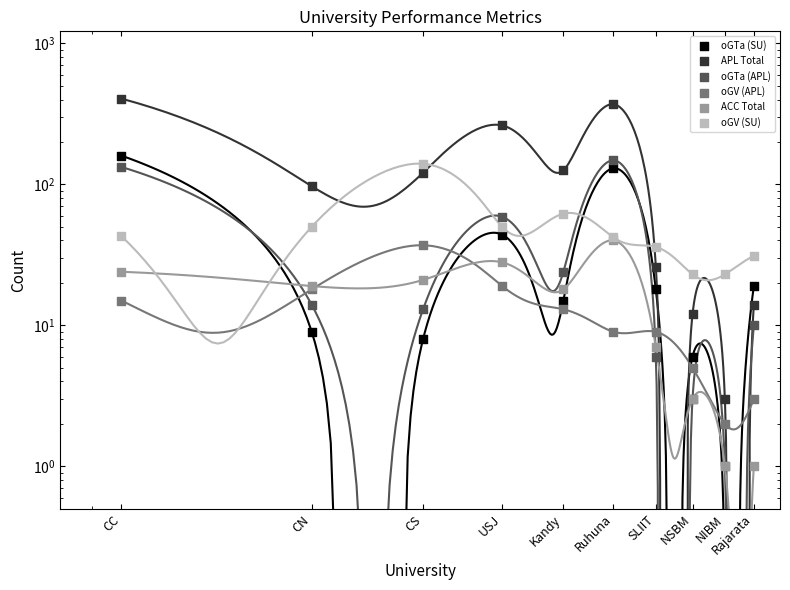

Which series has the widest spread of Y values?

APL Total